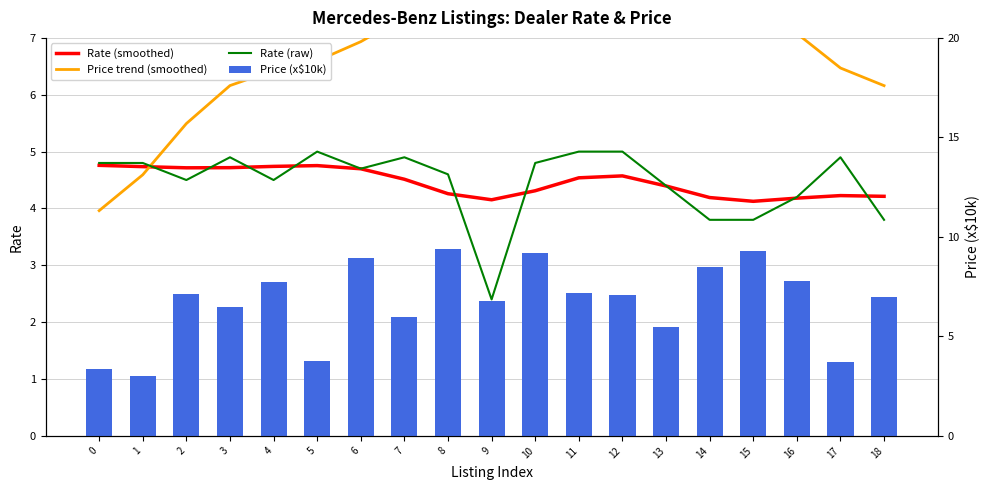

Which has a higher value, 6 or 9?

6